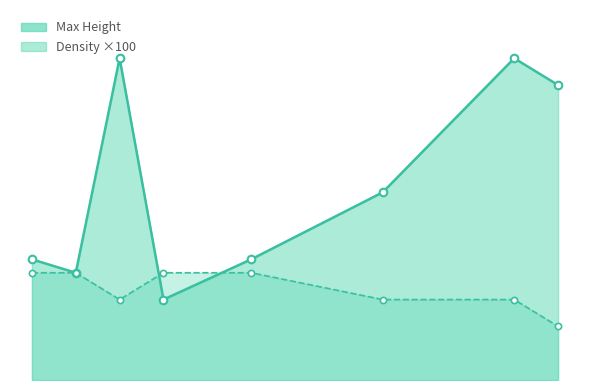

Which series reaches the minimum Y coordinate?

Density